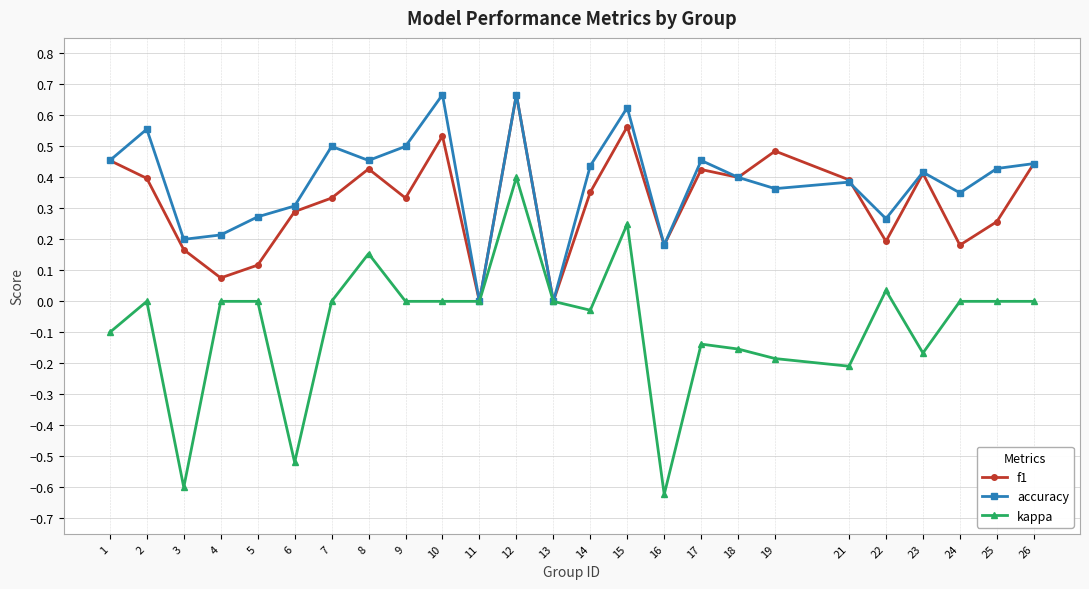

Count the number of data series in this chart.

3